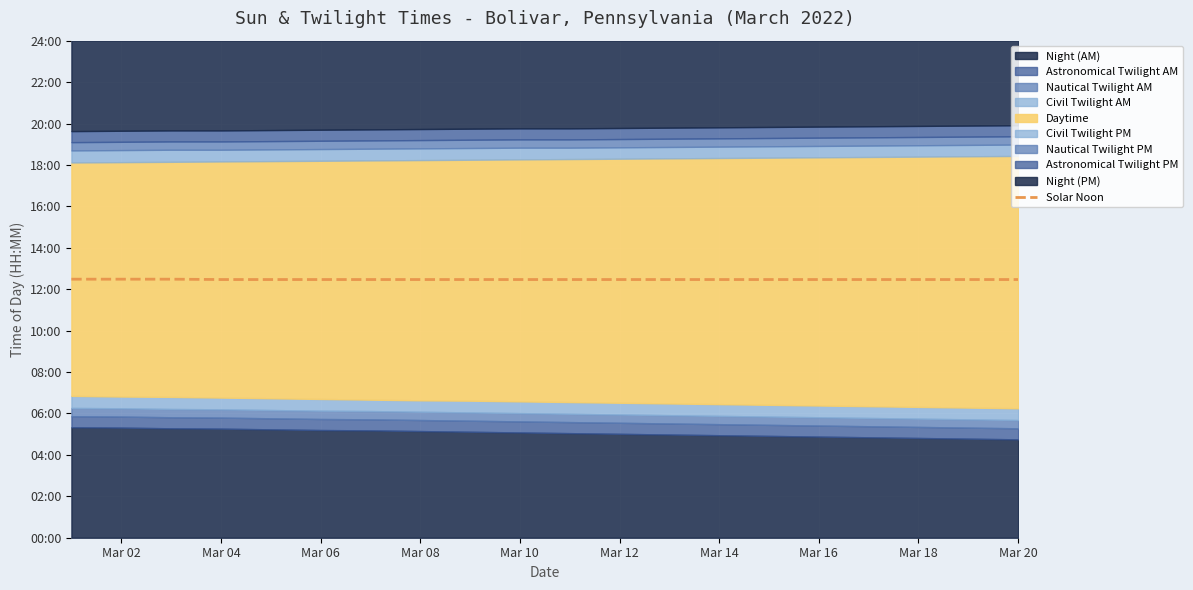

What value does the data have at Mar 08?

748